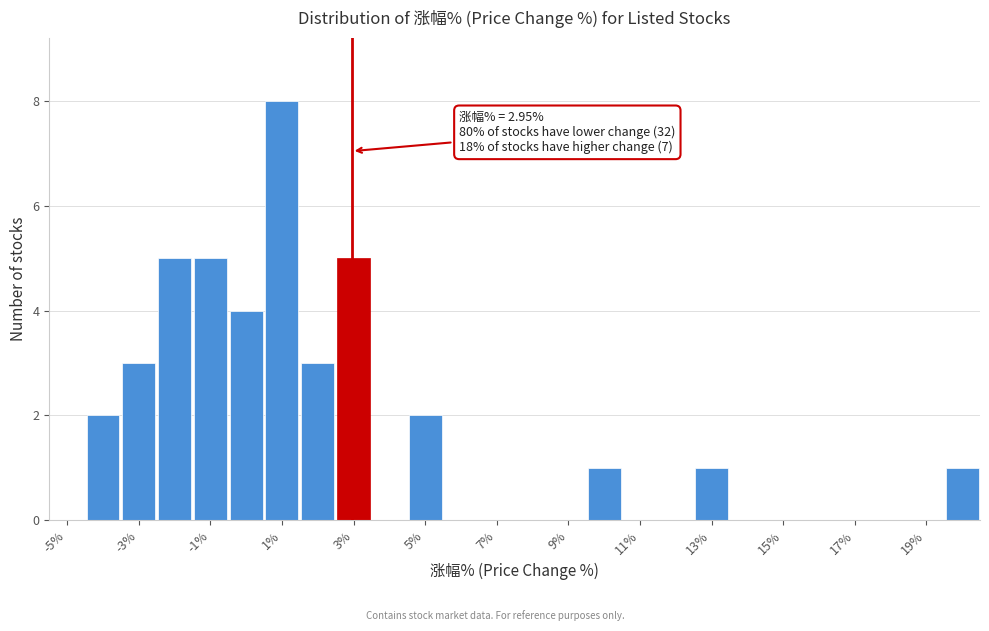

Over which range of the x-axis is the bar tallest?

0.5 to 1.5